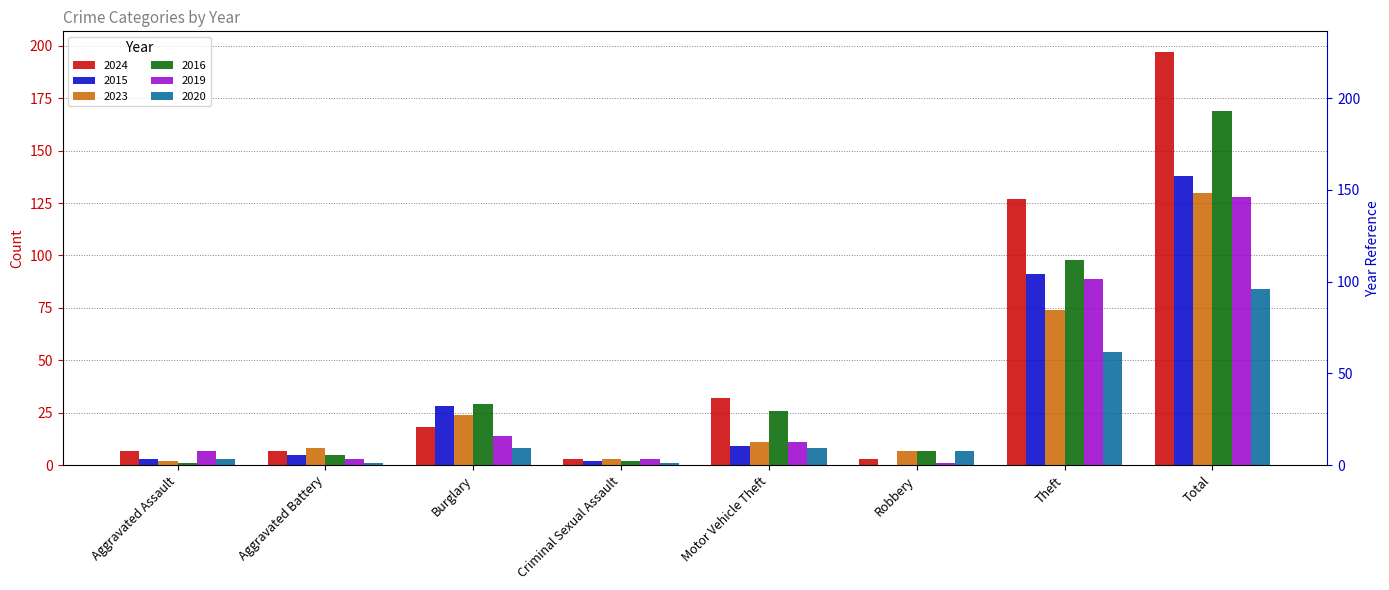

At which label does 2020 reach its minimum?

Aggravated Battery